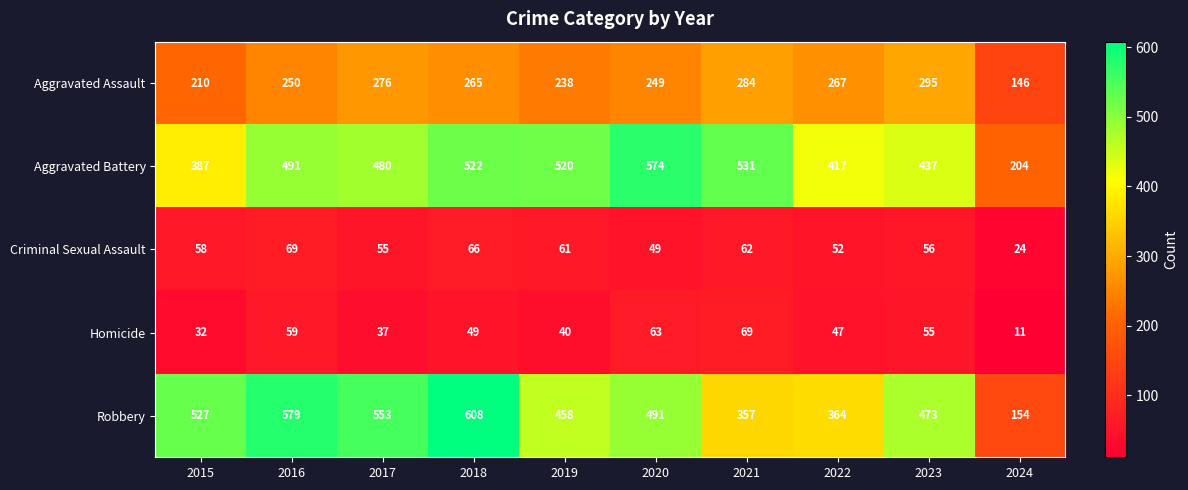

Where is Robbery nearest to the value 381?

2022